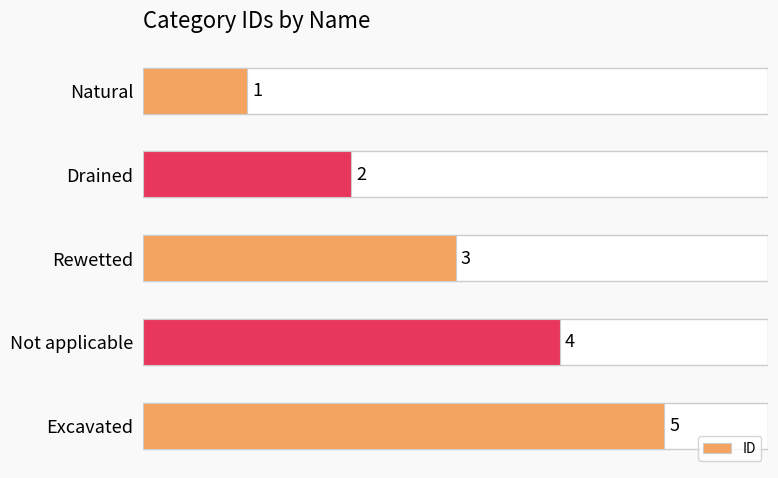

How many series are shown in this chart?

1